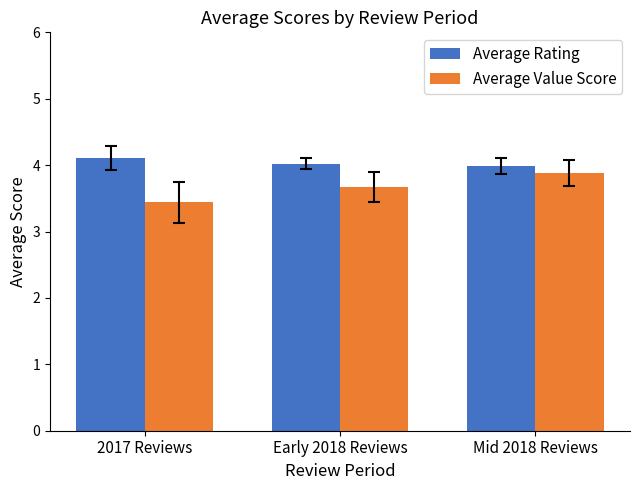

What is the sum of all Average Value Score values?

11.0